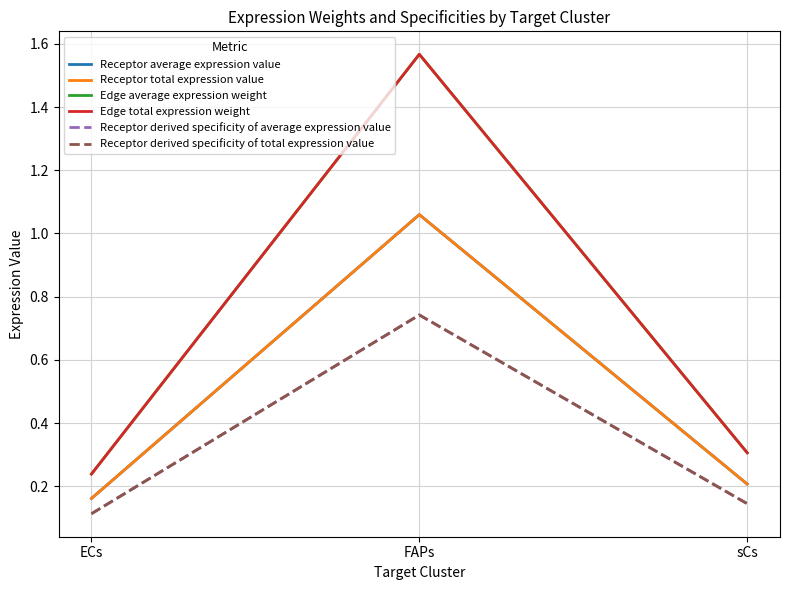

What is the difference between the Edge total expression weight values at sCs and ECs?

0.1